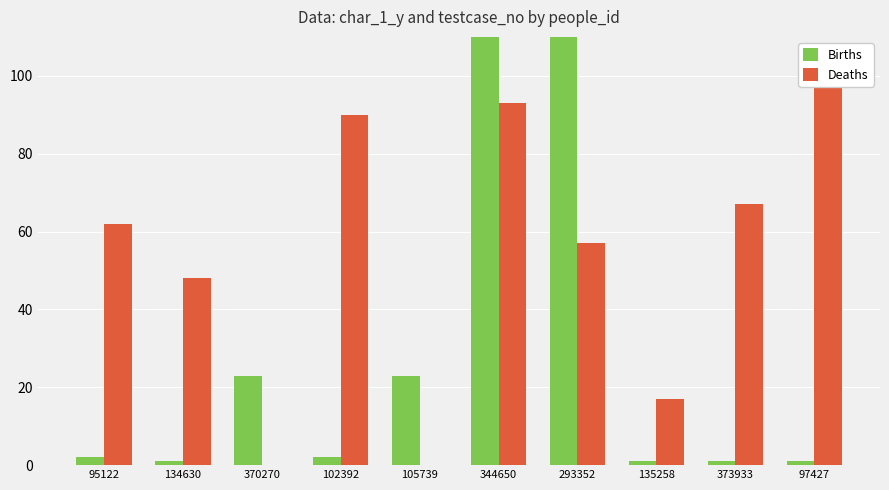

What is the label of the 10th bar from the right?

95122